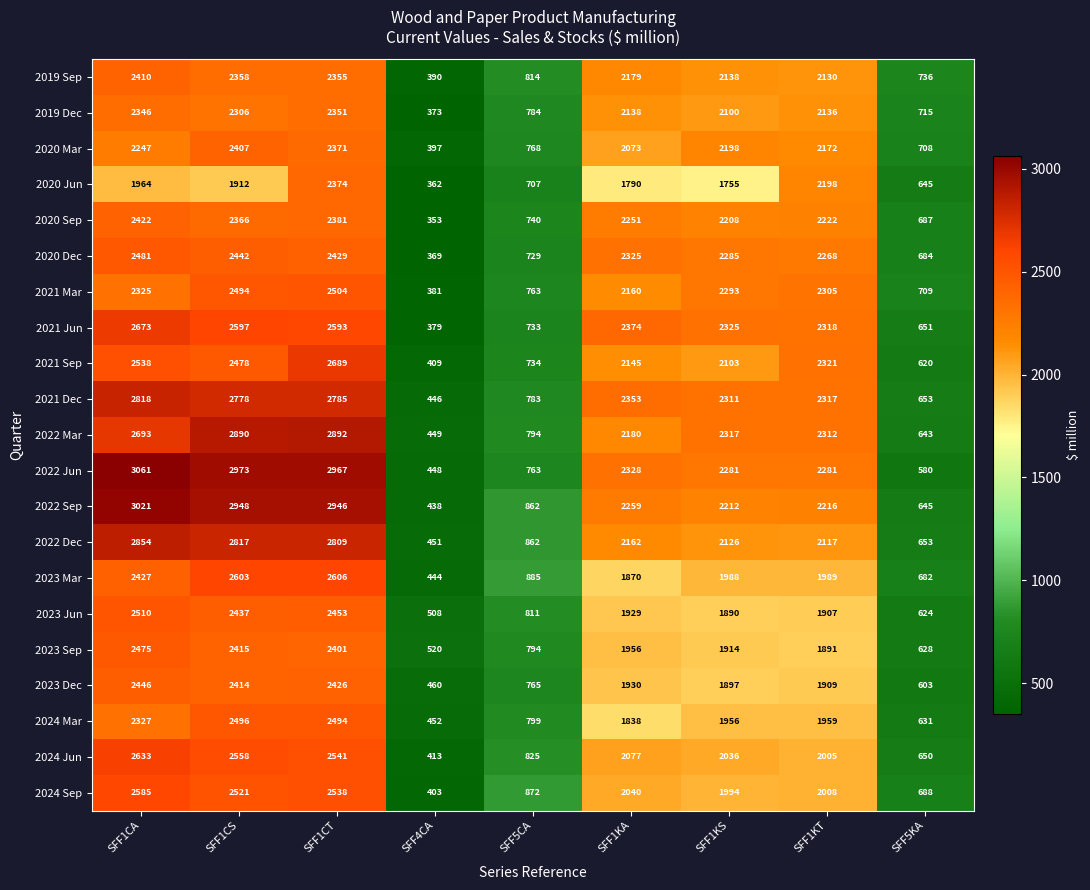

What is the sum of all 2022 Jun values?

17682